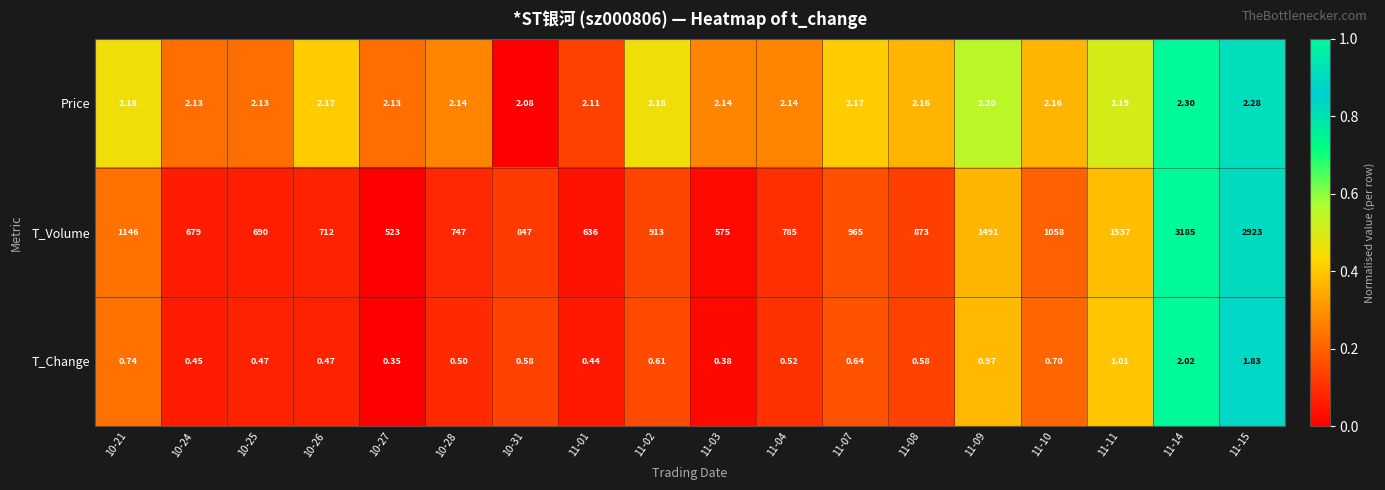

Which series changed the most between 10-21 and 10-26?

T_Volume